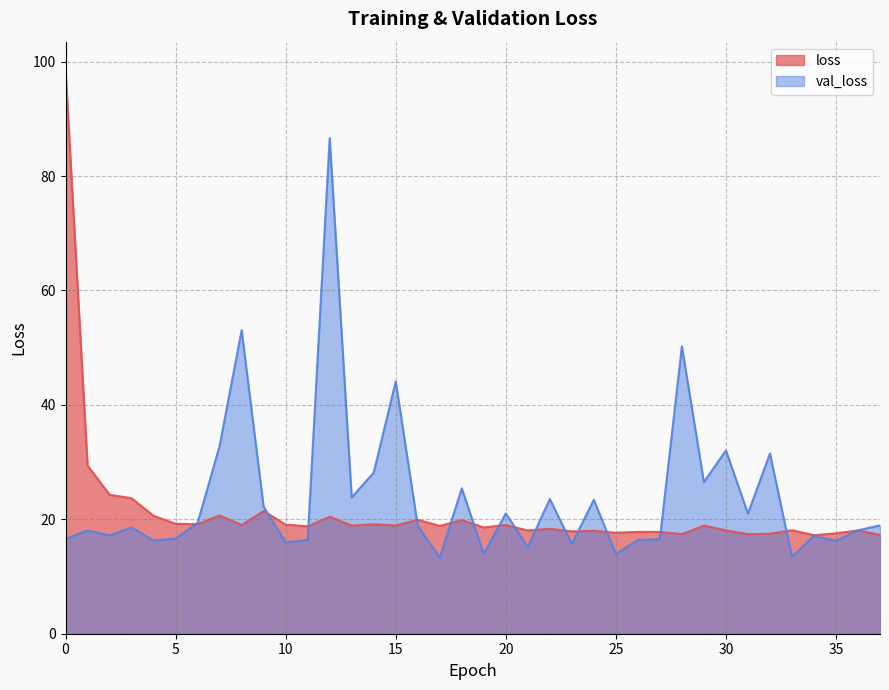

How many interior local peaks does the val_loss series have?

13